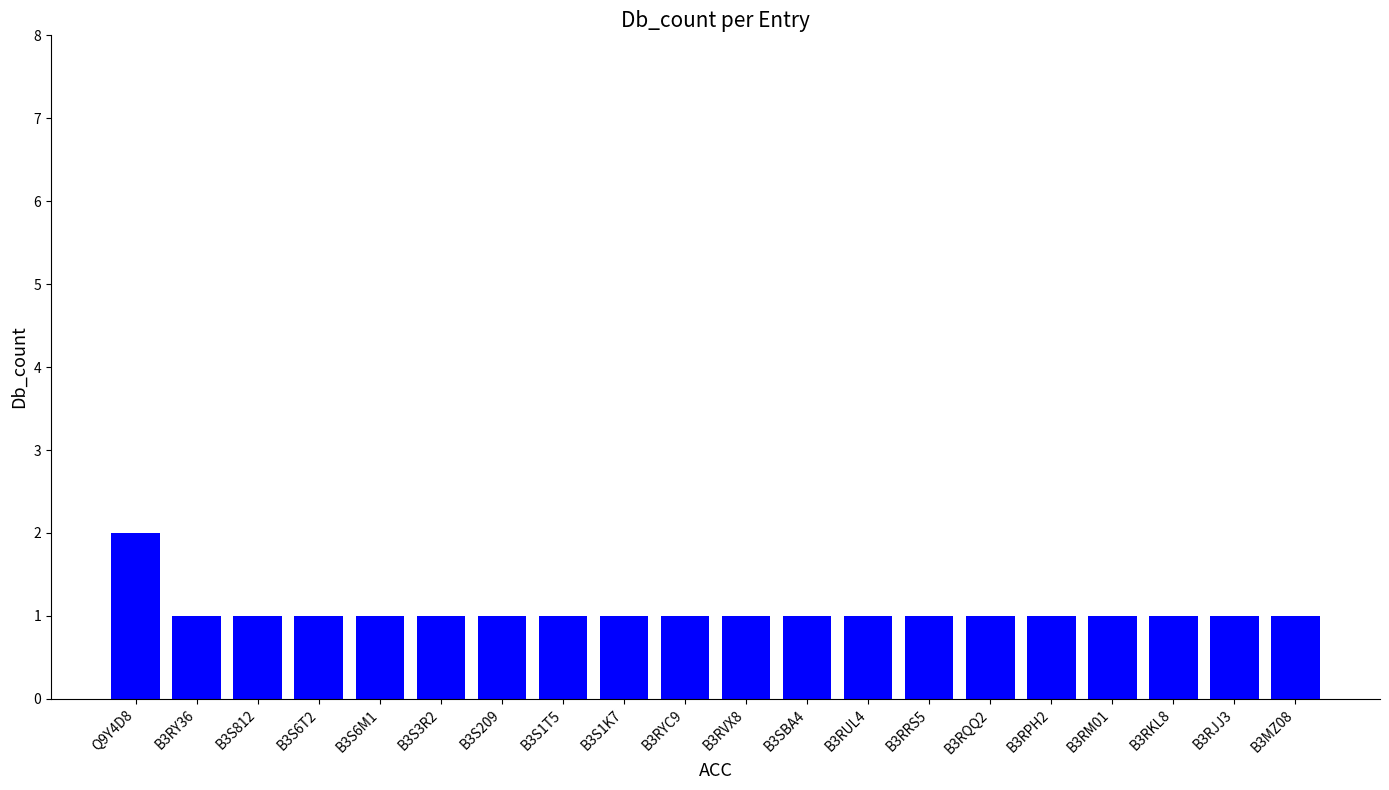

What is the ratio of the value at B3RRS5 to the value at Q9Y4D8?

0.5